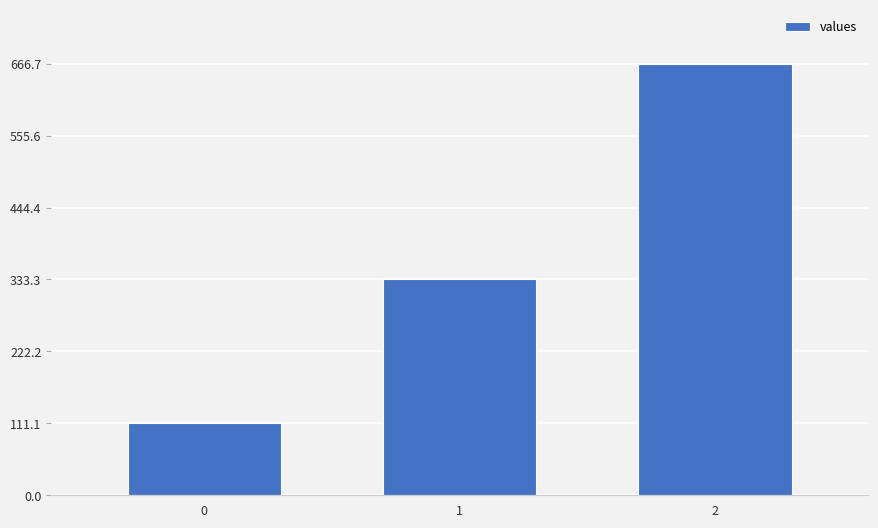

Is it true that the value at 0 is 67.4?

False